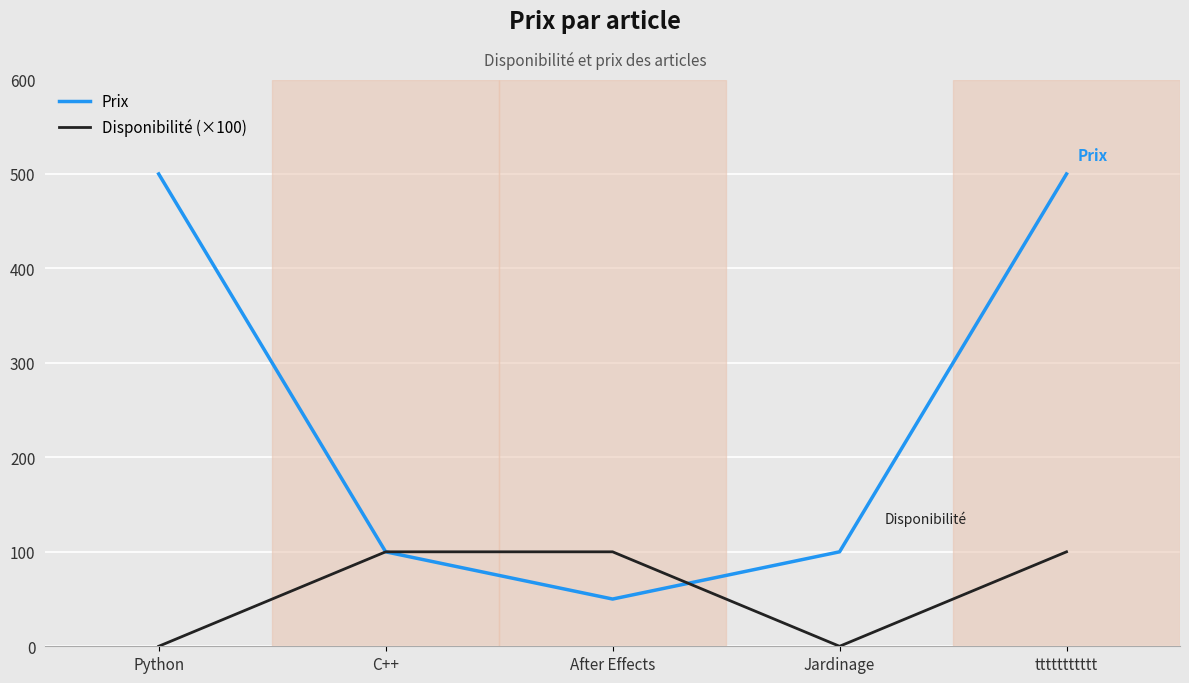

What is the minimum value for Prix?

50